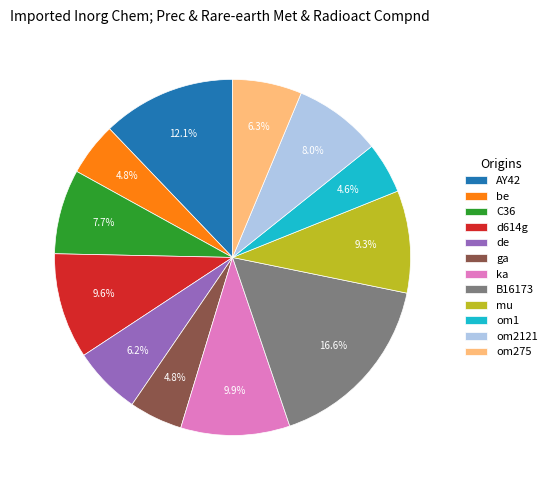

Which has a higher value, B16173 or C36?

B16173